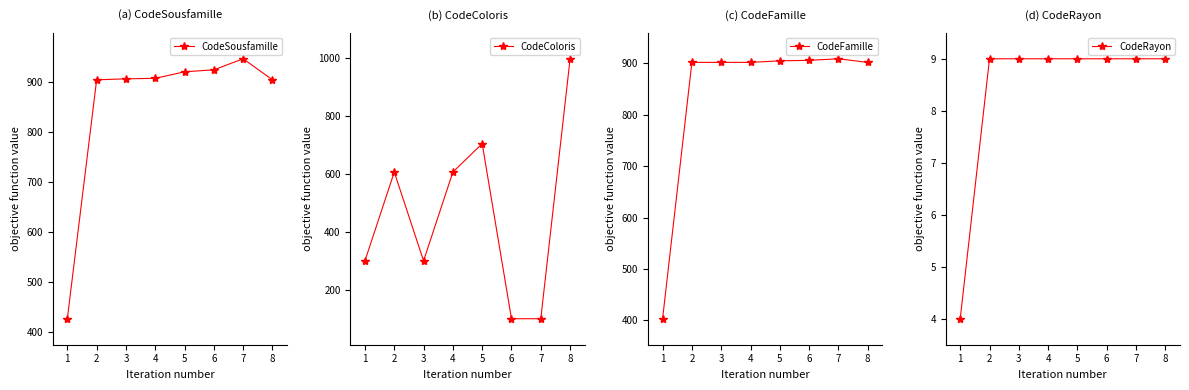

What is the sum of the CodeRayon values at 2 and 1?

13